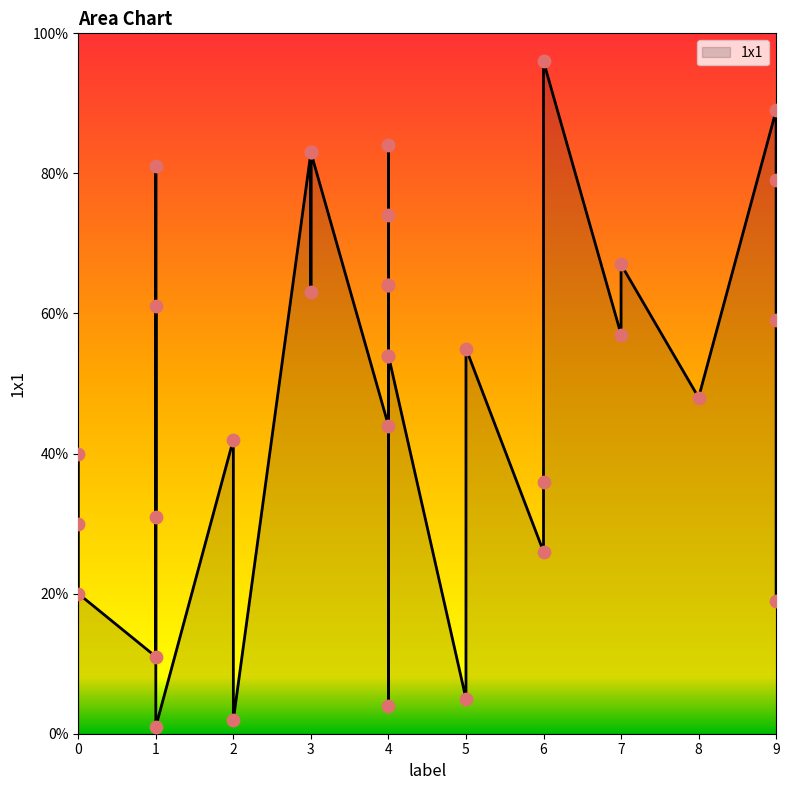

What is the change in value from 5 to 1?

+56